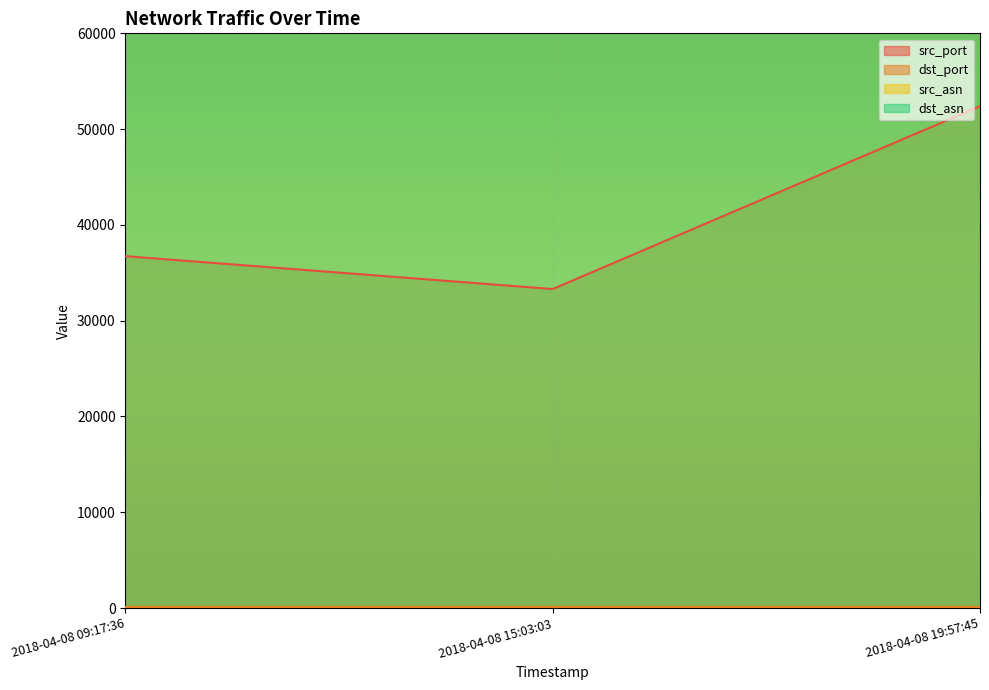

Which label corresponds to the largest value in the chart?

2018-04-08 09:17:36